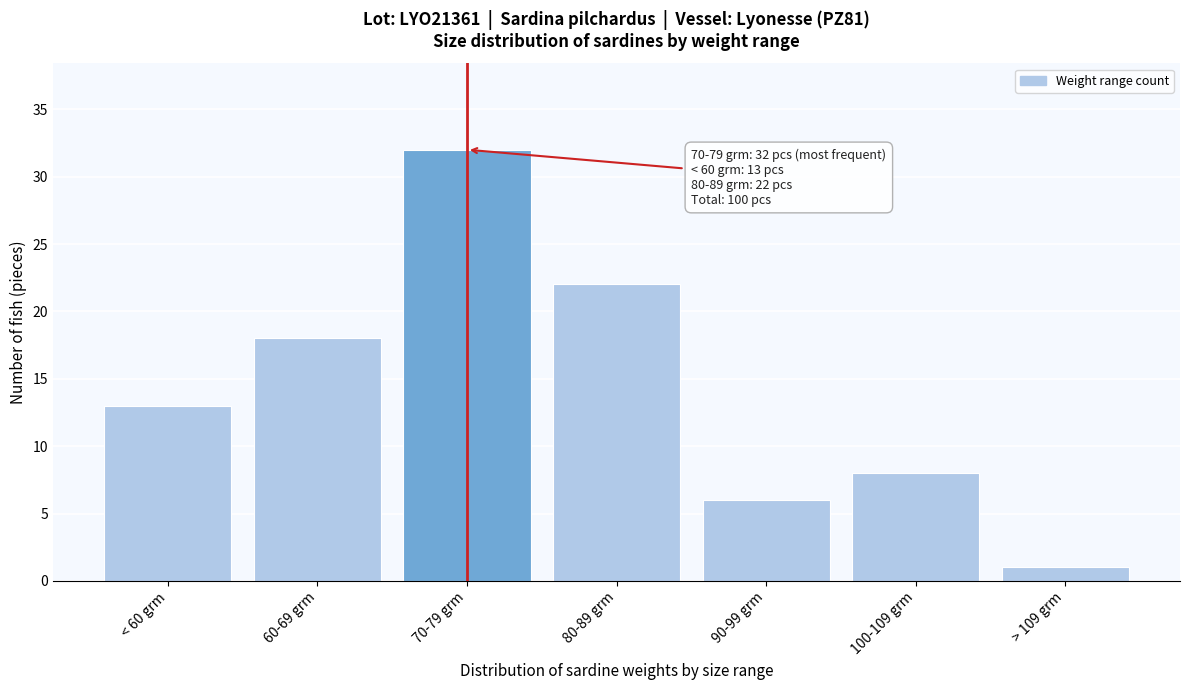

Reading right to left, list all the values displayed in this chart.

> 109 grm=1	100-109 grm=8	90-99 grm=6	80-89 grm=22	70-79 grm=32	60-69 grm=18	< 60 grm=13